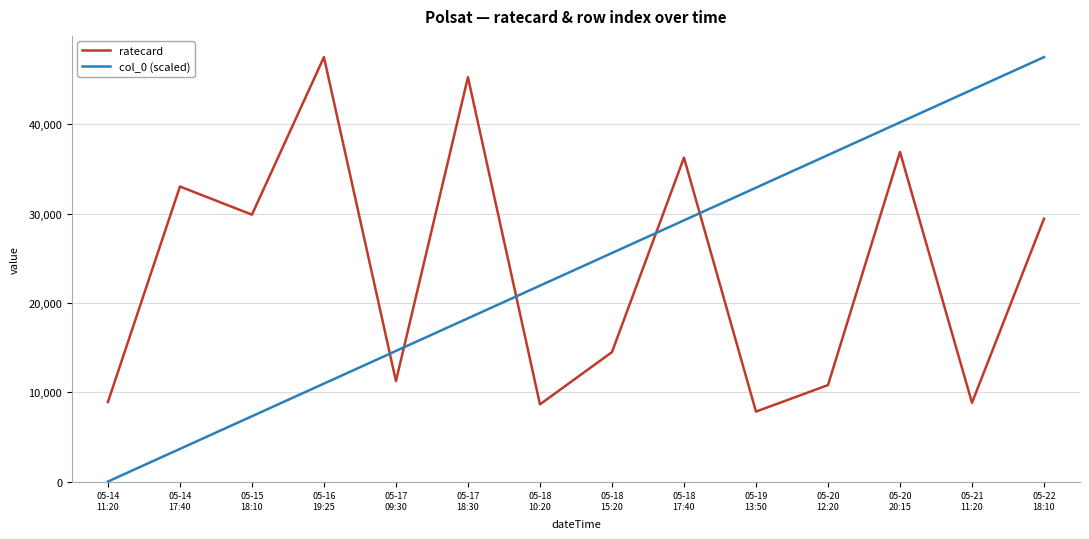

After their last crossing, which series has the higher values: ratecard or col_0 (scaled)?

col_0 (scaled)